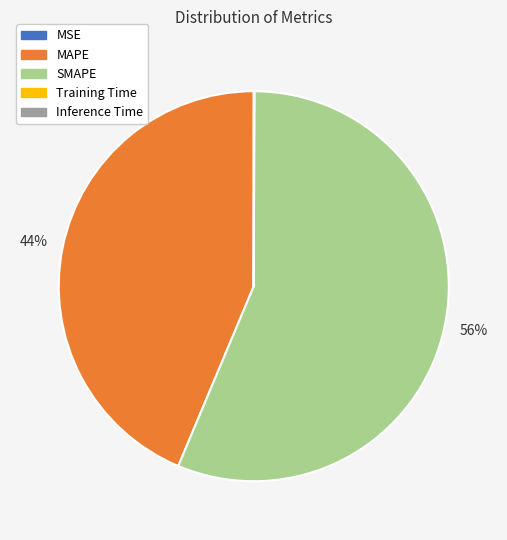

What is the largest slice in the pie chart?

SMAPE